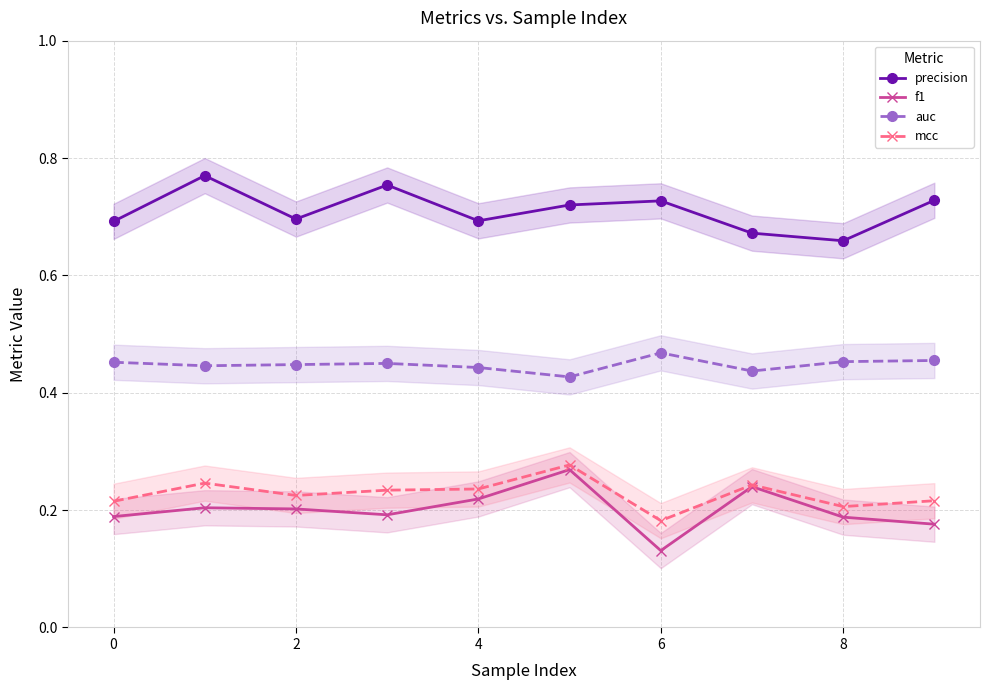

True or false: precision has more than 0 points higher than both neighbors.

True